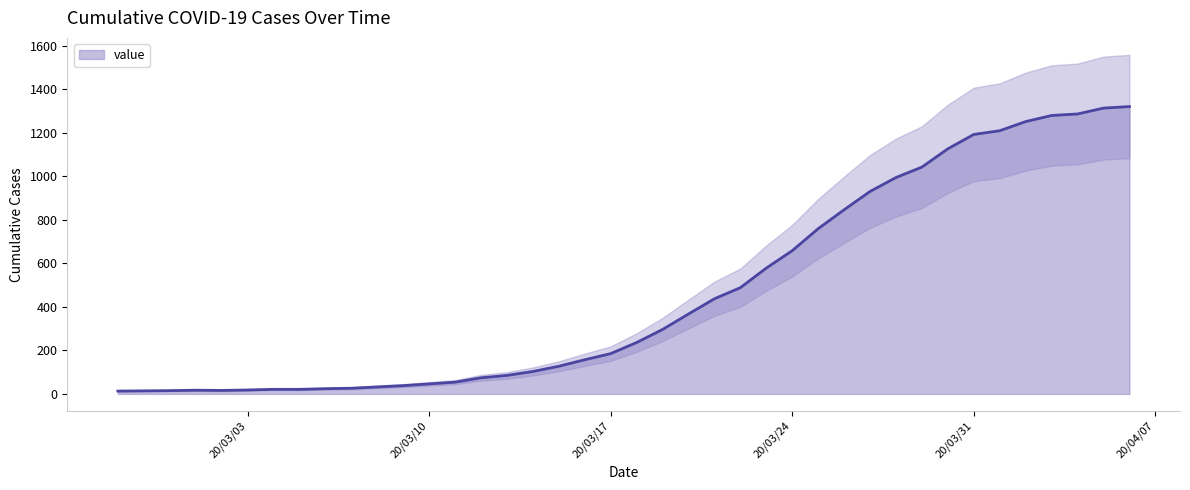

How many interior local valleys (lower than both neighbors) does the data have?

1